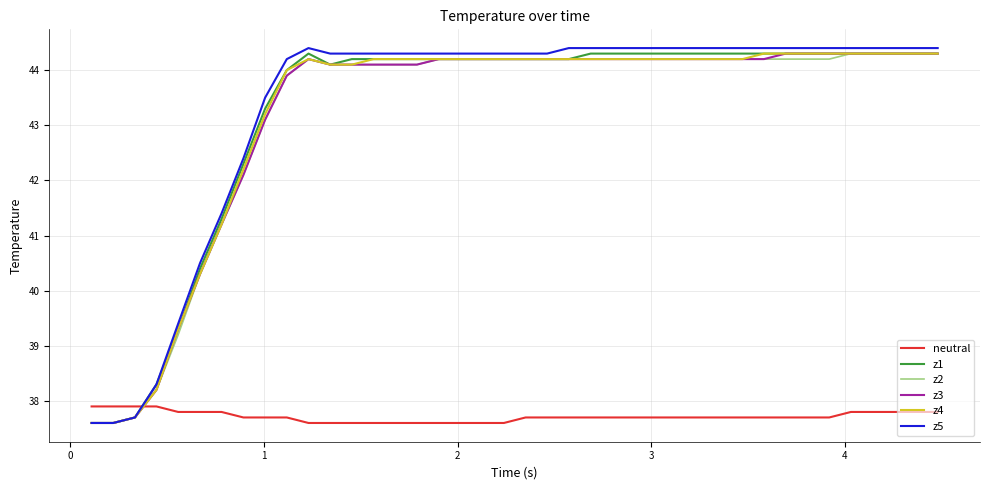

Which series has the largest total across all categories?

z5